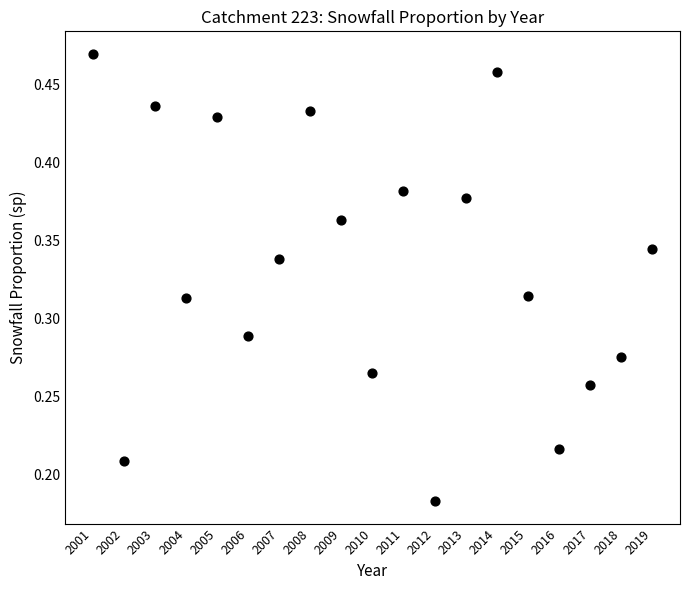

What is the range of X values (max minus min)?

18.0